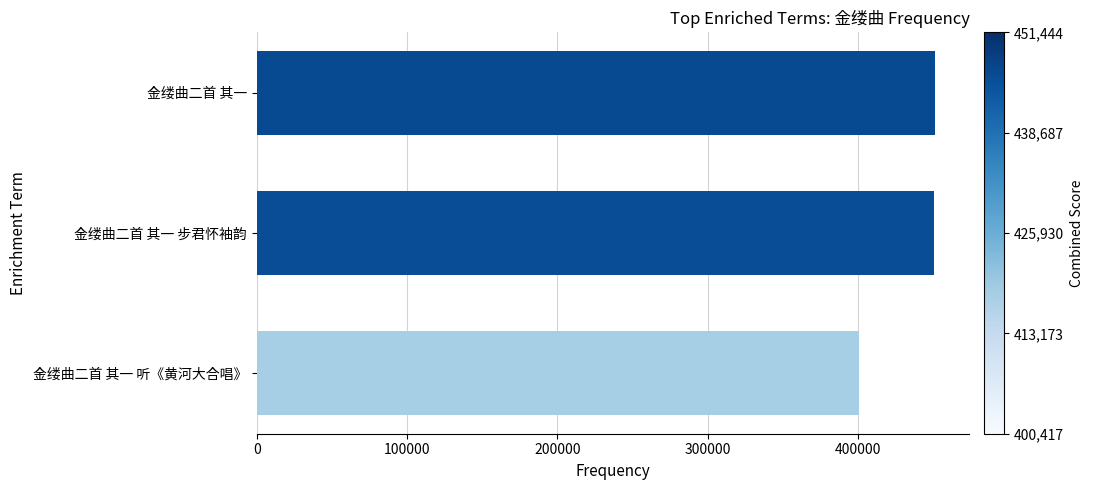

What is the maximum value shown in the chart?

451444